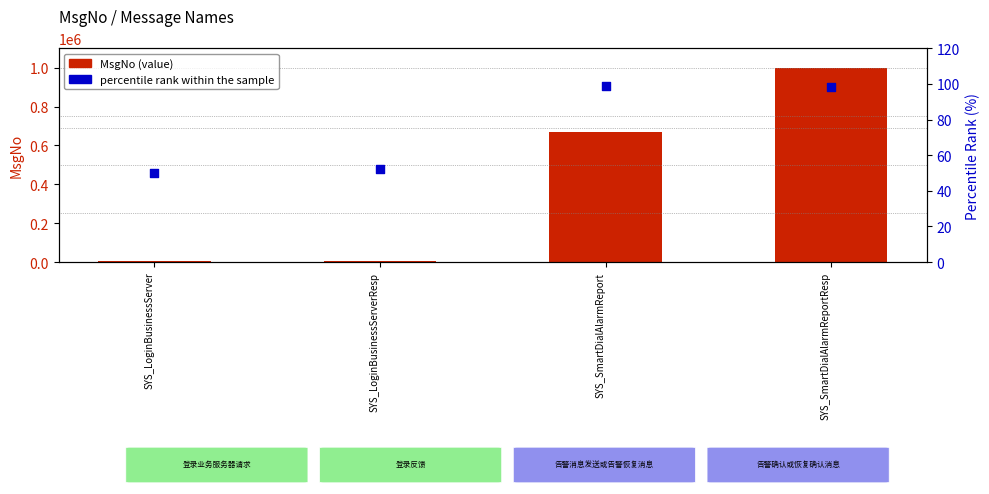

Which series has the largest total across all categories?

MsgNo (value)